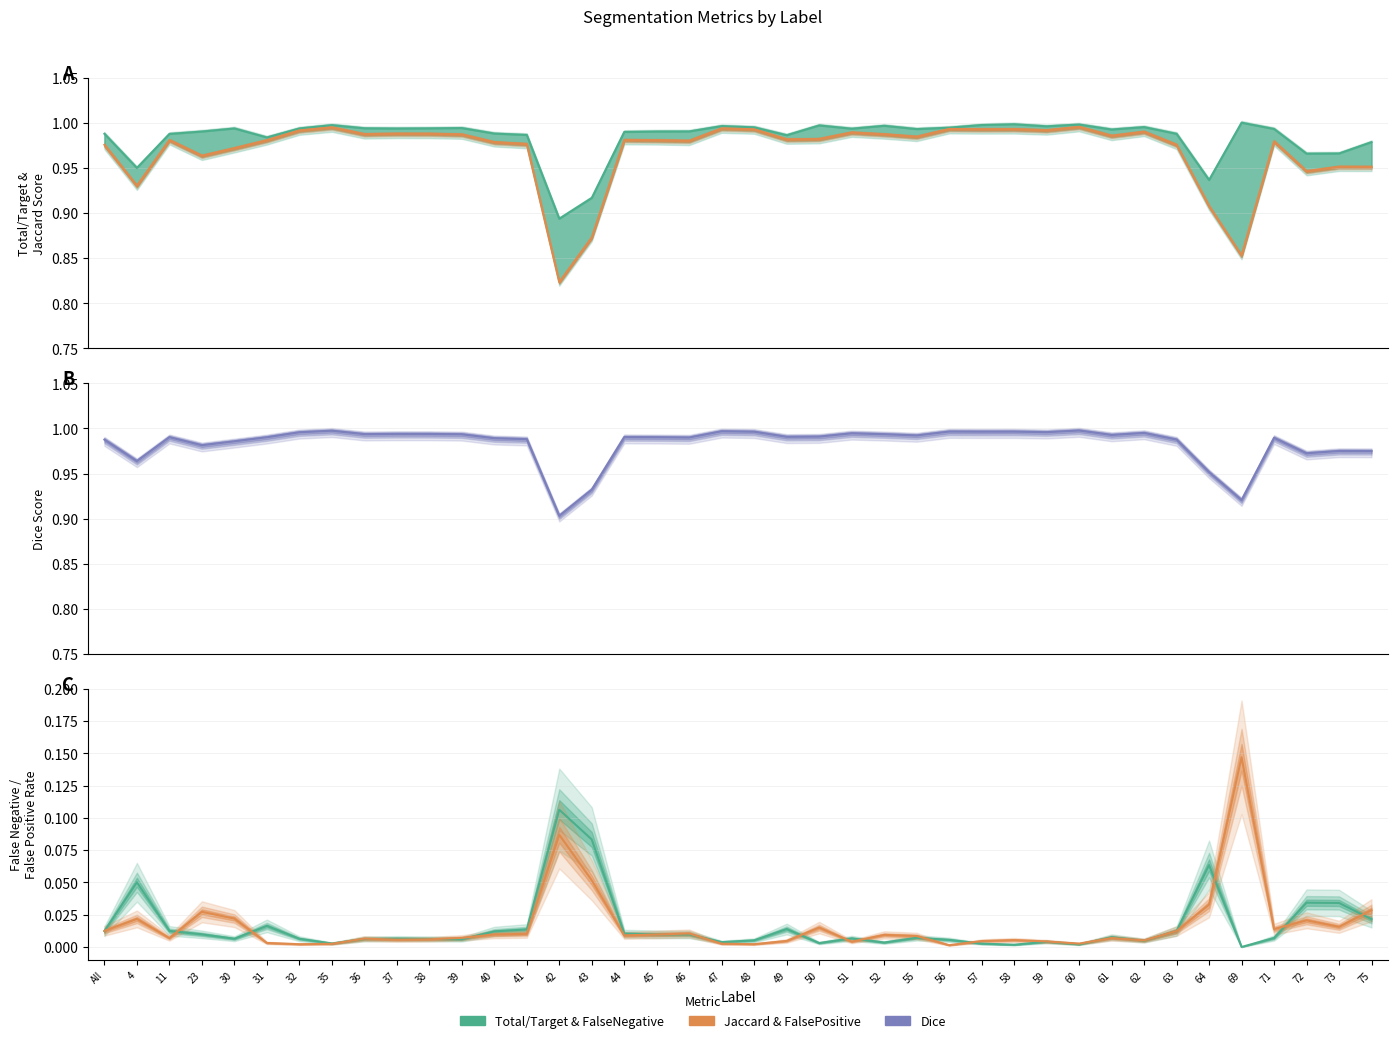

Reading left to right, extract all data points from this chart.

Total/Target: 1.0	0.9	1.0	1.0	1.0	1.0	1.0	1.0	1.0	1.0	1.0	1.0	1.0	1.0	0.9	0.9	1.0	1.0	1.0	1.0	1.0	1.0	1.0	1.0	1.0	1.0	1.0	1.0	1.0	1.0	1.0	1.0	1.0	1.0	0.9	1.0	1.0	1.0	1.0	1.0
Jaccard: 1.0	0.9	1.0	1.0	1.0	1.0	1.0	1.0	1.0	1.0	1.0	1.0	1.0	1.0	0.8	0.9	1.0	1.0	1.0	1.0	1.0	1.0	1.0	1.0	1.0	1.0	1.0	1.0	1.0	1.0	1.0	1.0	1.0	1.0	0.9	0.9	1.0	0.9	1.0	1.0
Dice: 1.0	1.0	1.0	1.0	1.0	1.0	1.0	1.0	1.0	1.0	1.0	1.0	1.0	1.0	0.9	0.9	1.0	1.0	1.0	1.0	1.0	1.0	1.0	1.0	1.0	1.0	1.0	1.0	1.0	1.0	1.0	1.0	1.0	1.0	1.0	0.9	1.0	1.0	1.0	1.0
FalseNegative: 0.0	0.1	0.0	0.0	0.0	0.0	0.0	0.0	0.0	0.0	0.0	0.0	0.0	0.0	0.1	0.1	0.0	0.0	0.0	0.0	0.0	0.0	0.0	0.0	0.0	0.0	0.0	0.0	0.0	0.0	0.0	0.0	0.0	0.0	0.1	0.0	0.0	0.0	0.0	0.0
FalsePositive: 0.0	0.0	0.0	0.0	0.0	0.0	0.0	0.0	0.0	0.0	0.0	0.0	0.0	0.0	0.1	0.1	0.0	0.0	0.0	0.0	0.0	0.0	0.0	0.0	0.0	0.0	0.0	0.0	0.0	0.0	0.0	0.0	0.0	0.0	0.0	0.1	0.0	0.0	0.0	0.0